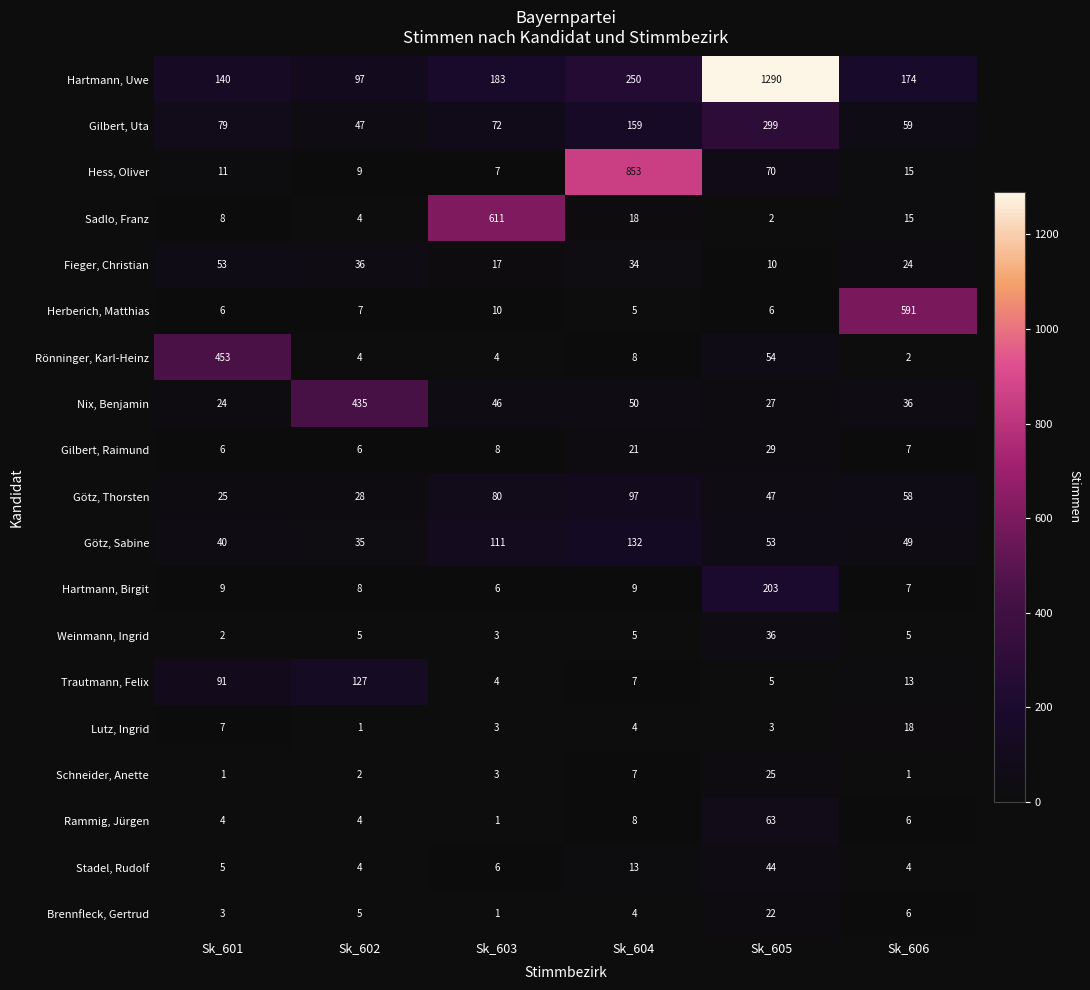

What is the difference between the highest and lowest values at Sk_605?

1288